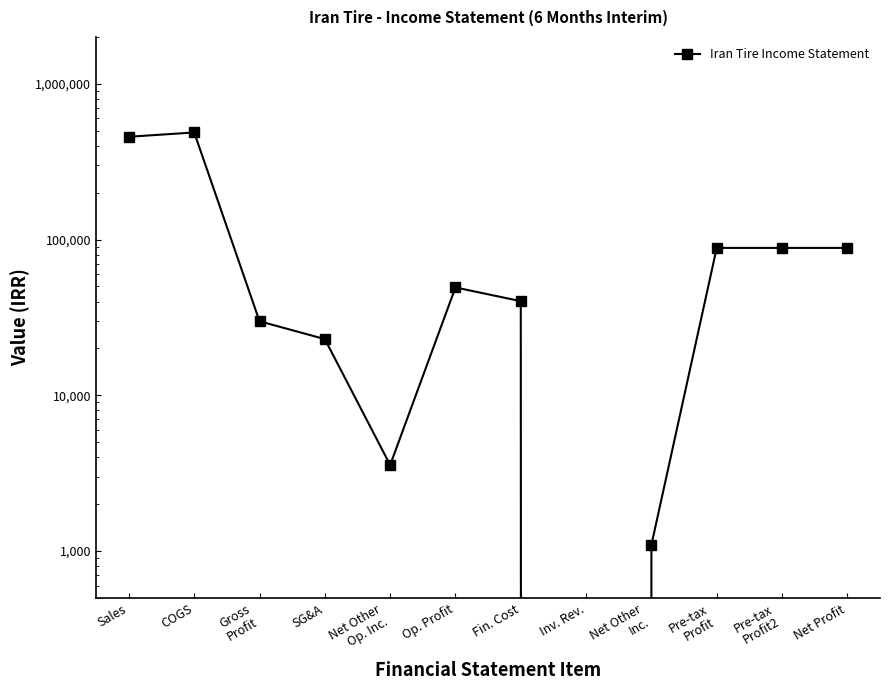

Reading left to right, what are all the values shown in this chart?

Sales=457448	COGS=487350	Gross
Profit=29902	SG&A=22970	Net Other
Op. Inc.=3571	Op. Profit=49301	Fin. Cost=40251	Inv. Rev.=0	Net Other
Inc.=1096	Pre-tax
Profit=88456	Pre-tax
Profit2=88456	Net Profit=88456